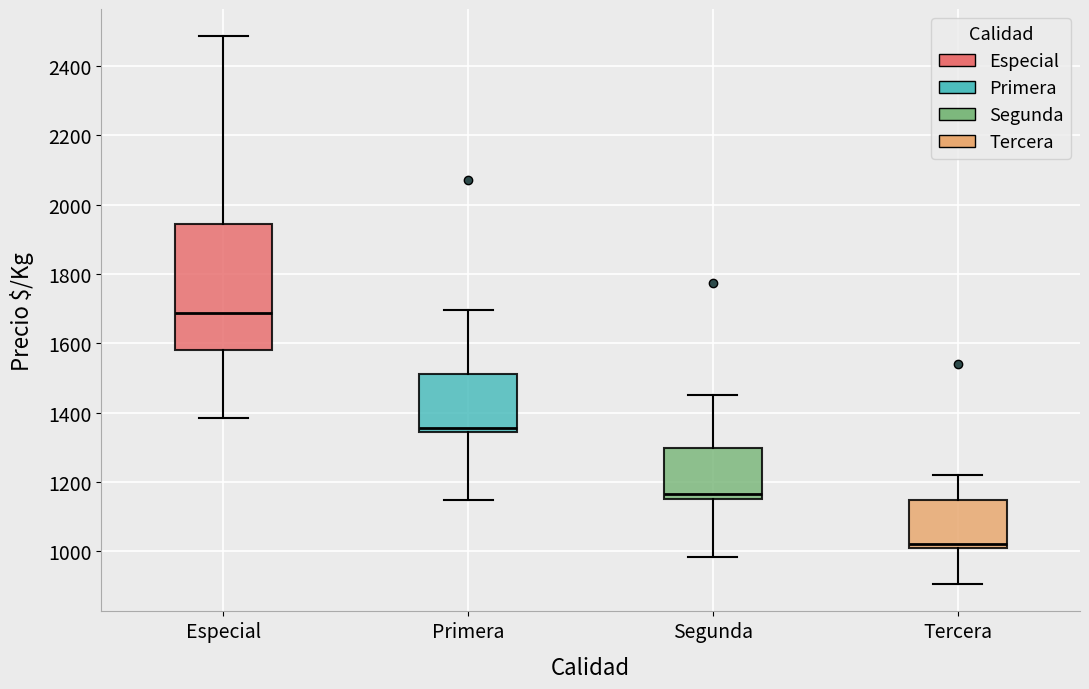

Where is the upper edge of the box for Primera on the y-axis? The values are not printed on the chart, so give them approximately, as read against the axis.

1520